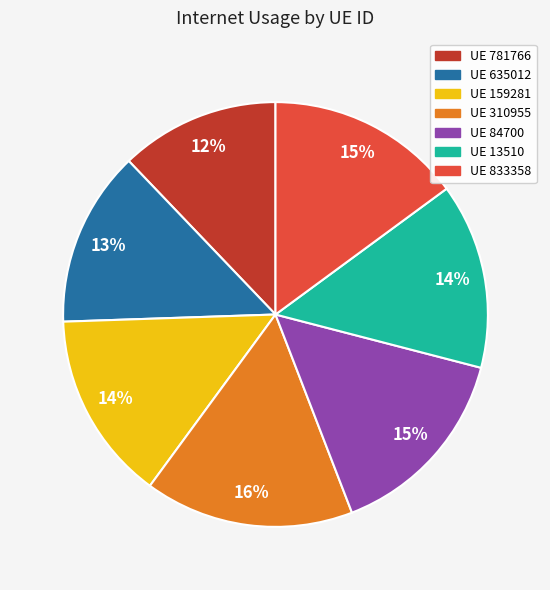

To the nearest percent, what is the difference between the largest and smallest slice percentages?

4%